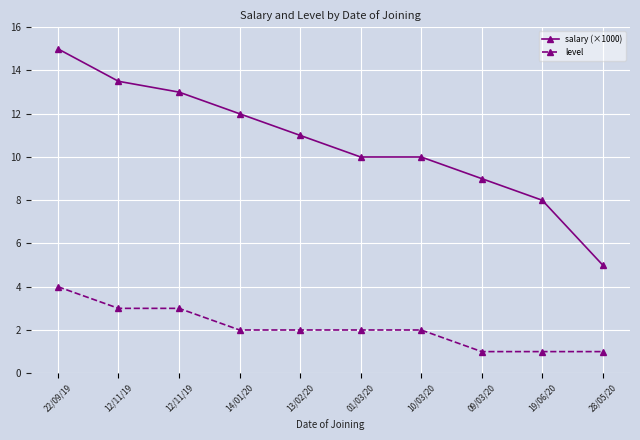

True or false: salary (×1000) and level intersect in this chart.

False